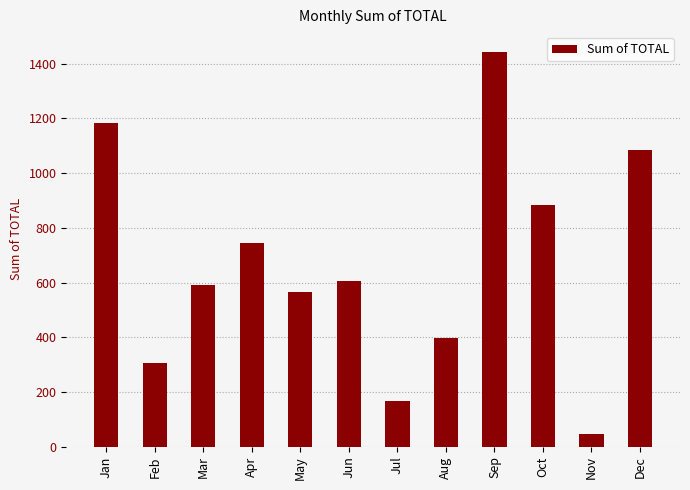

What is the value of the 4th bar from the left?

743.1